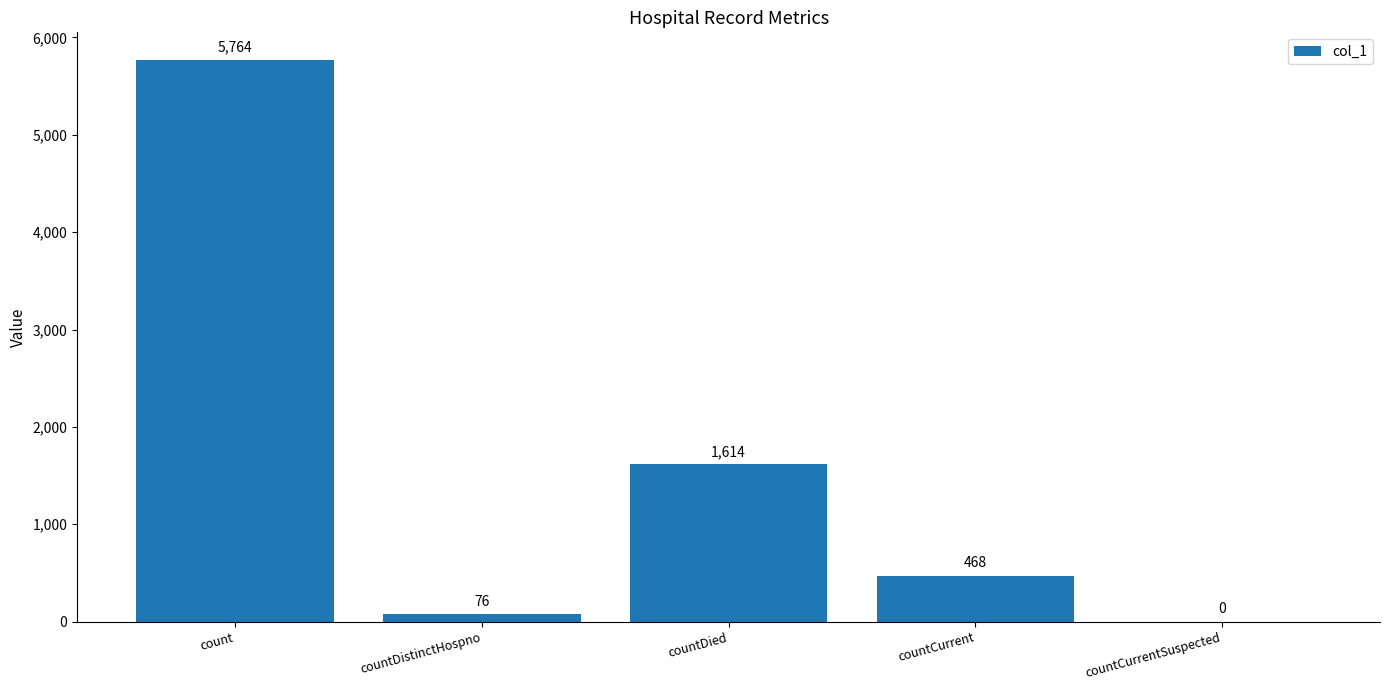

At which label is the value closest to 2882?

countDied